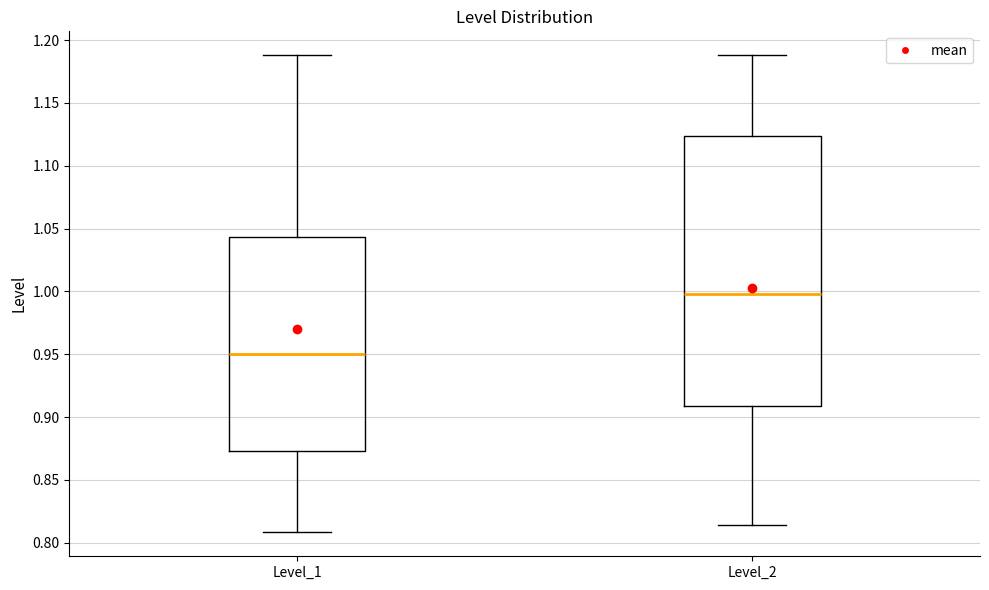

Which box is the tallest, from its lower edge to its upper edge?

Level_2